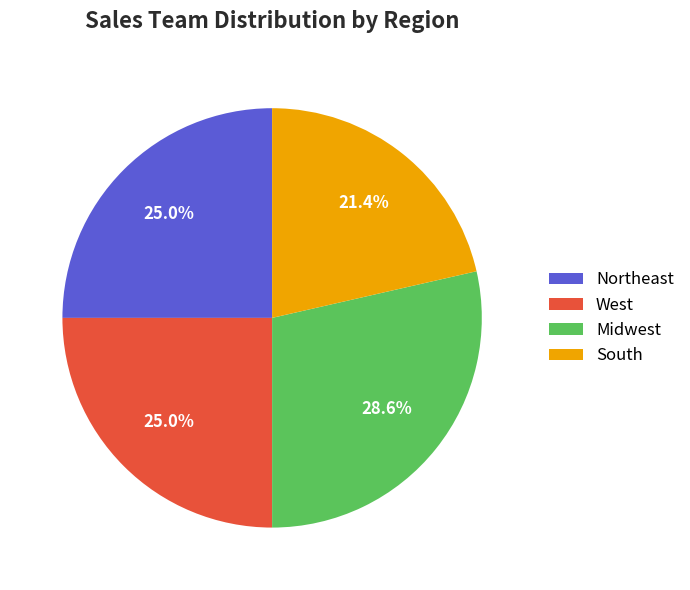

To the nearest percent, what percentage of the pie is Midwest?

29%